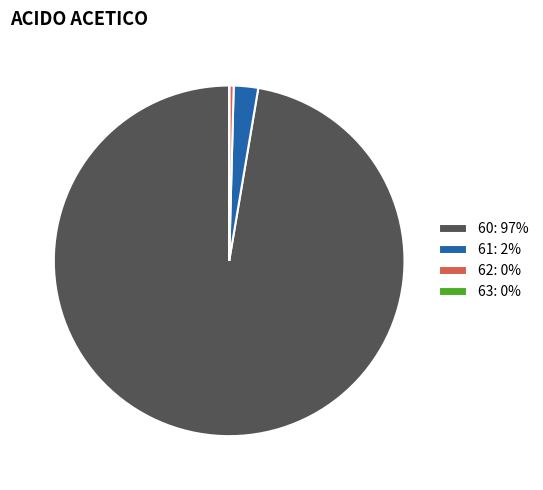

Do 62 and 60 together represent more than half of the pie?

Yes